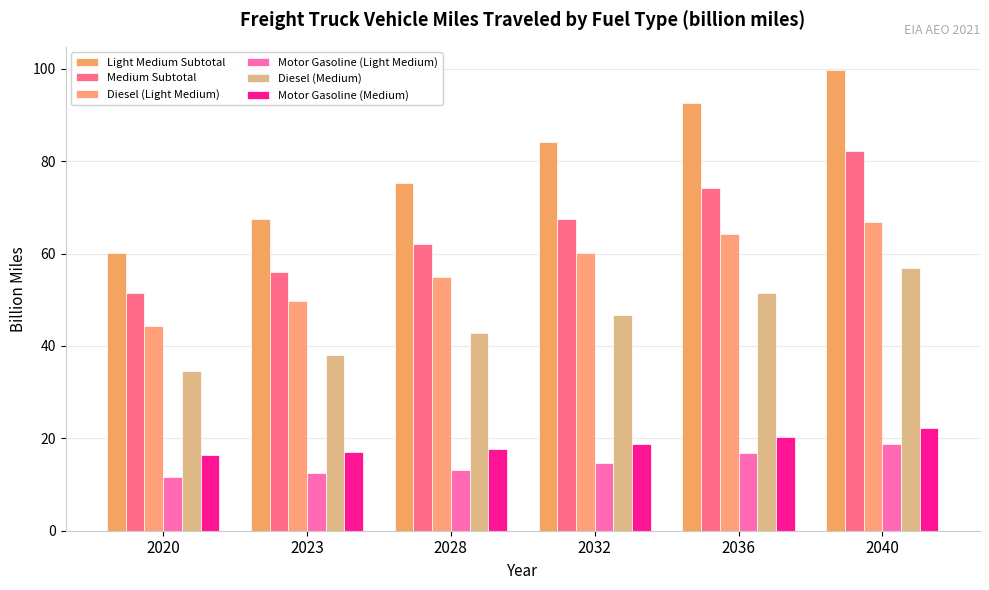

The Diesel (Medium) series shows 85.3 at 2040. True or false?

False